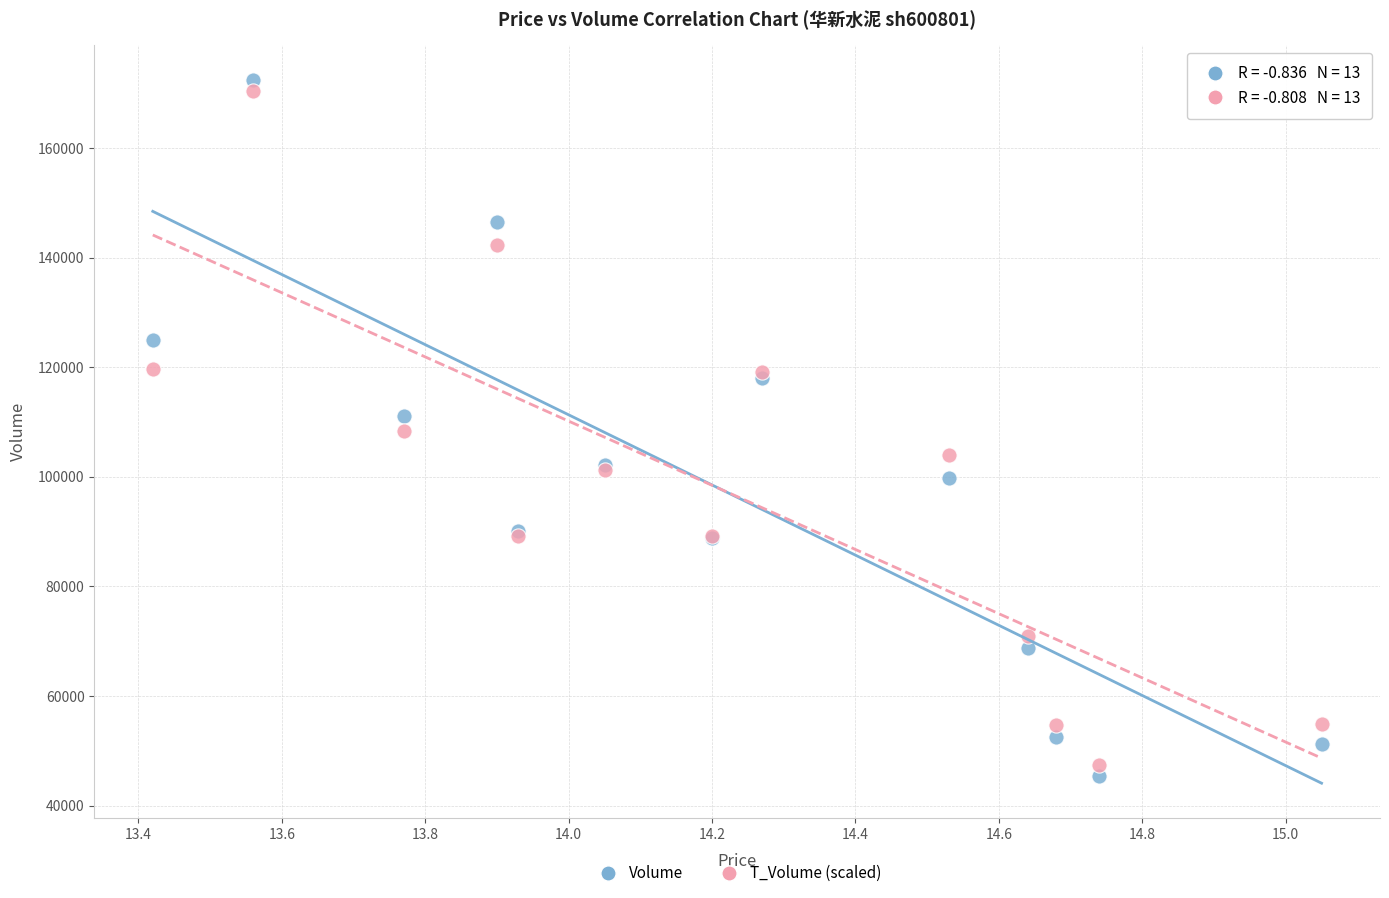

What is the X range (max minus min) for the scatter plot?

1.6